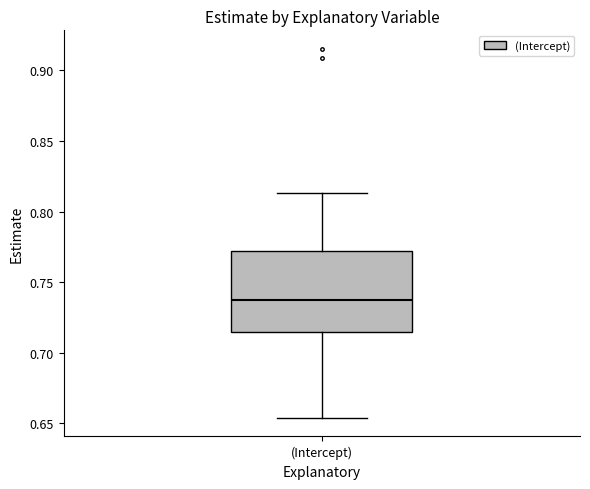

Transcribe this box plot: give where the median line is, the range the box spans, and where the two whiskers end, as read against the y-axis. The values are not printed on the chart, so give them approximately, as read against the axis.

median 0.740, box 0.715 to 0.770, whiskers 0.655 to 0.815